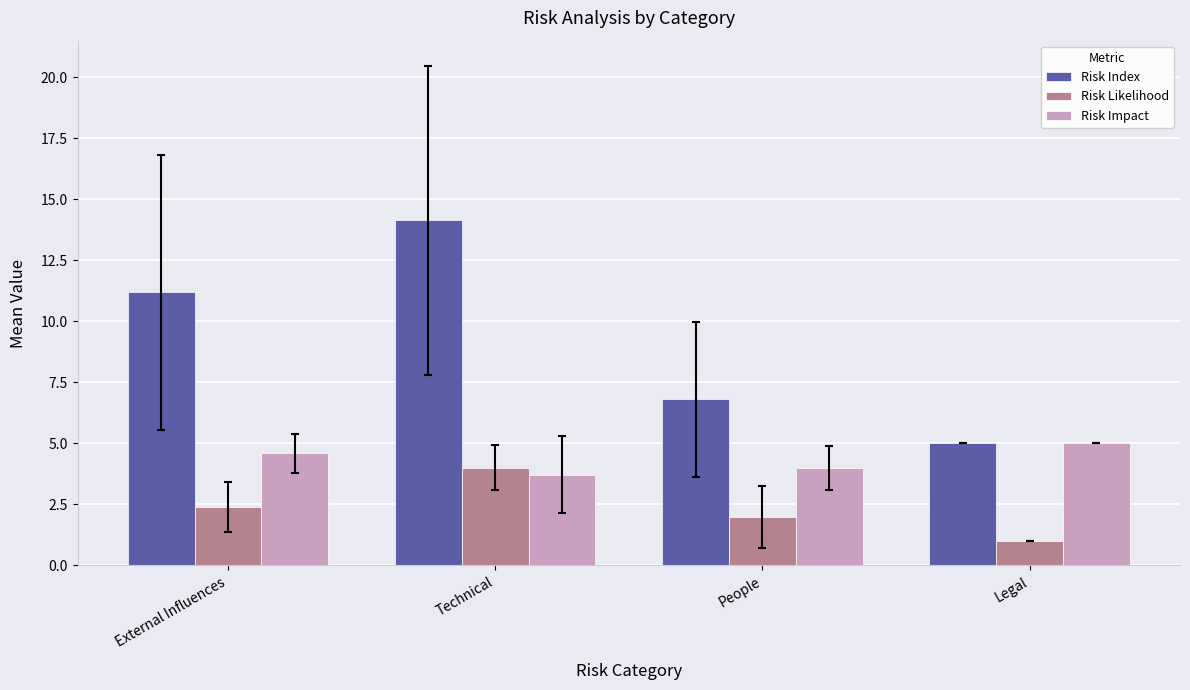

What position from the left is Legal?

4